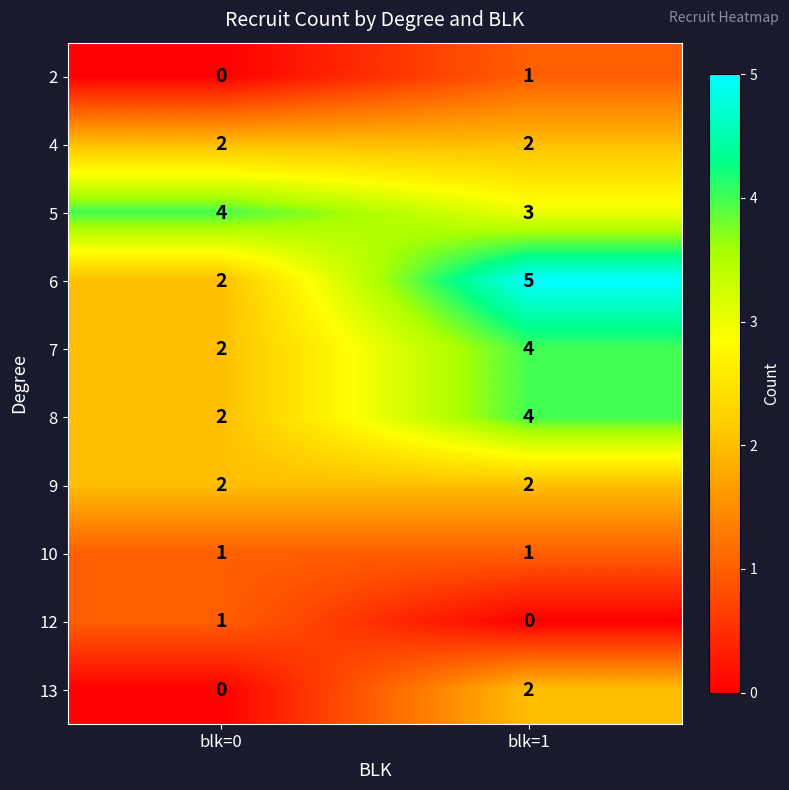

At which label does 7 reach its peak?

blk=1